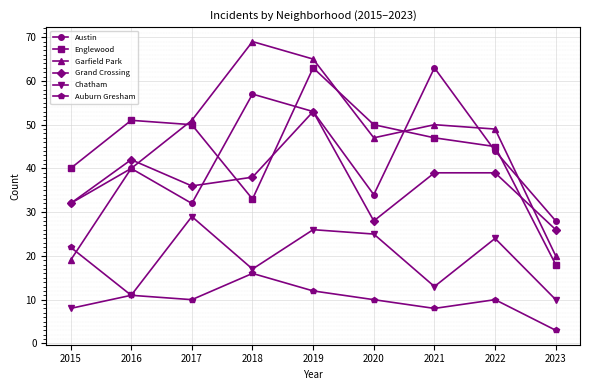

True or false: Englewood has more than 0 points higher than both neighbors.

True